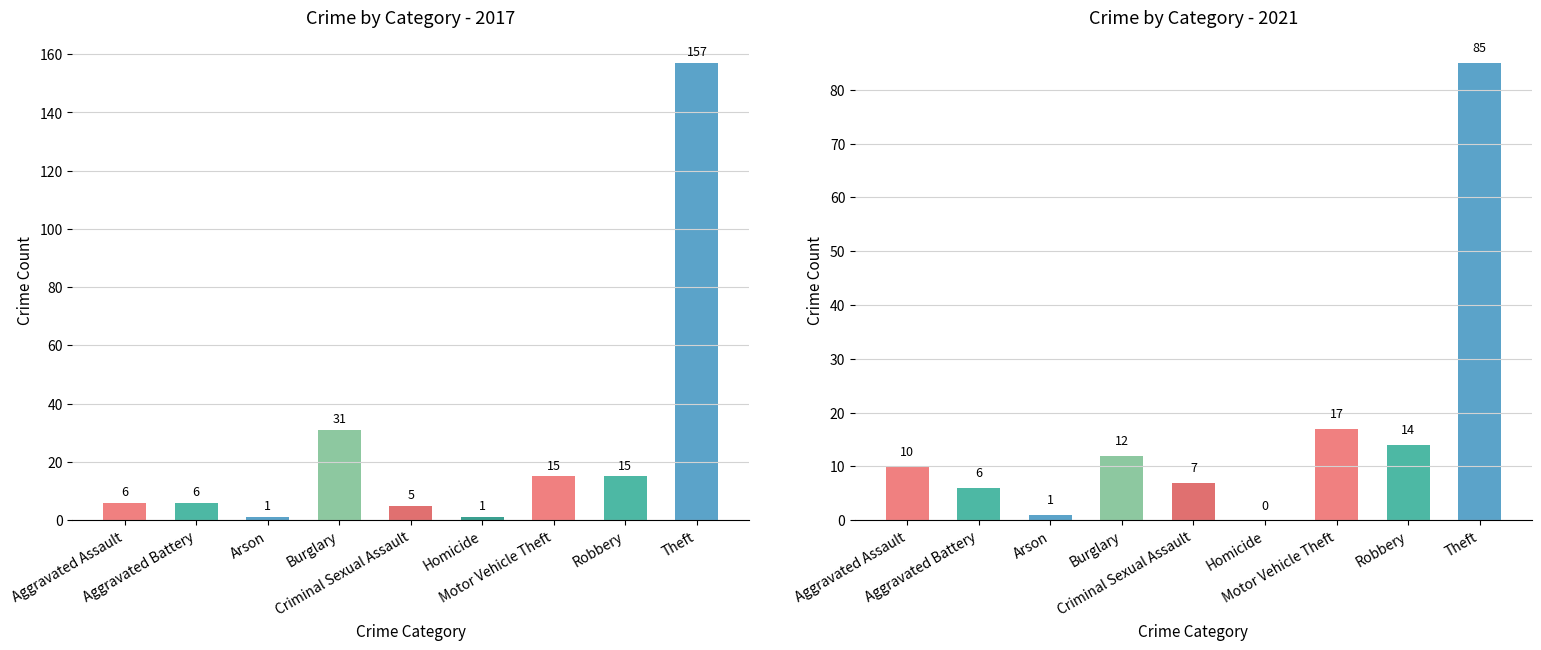

Does the chart contain any negative values?

No